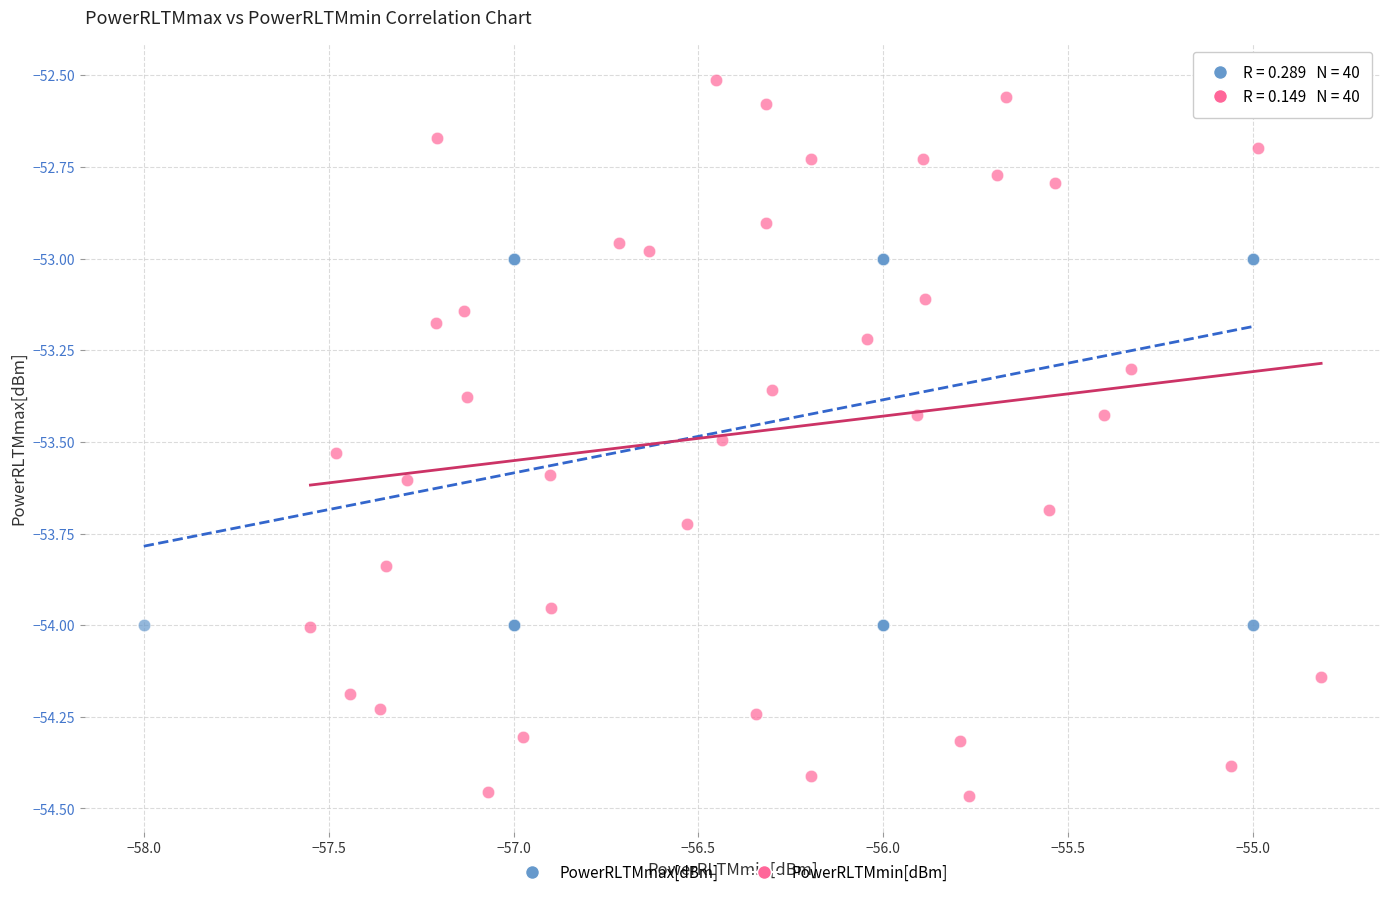

What are all the series names shown in the legend?

PowerRLTMmax[dBm], PowerRLTMmin[dBm]